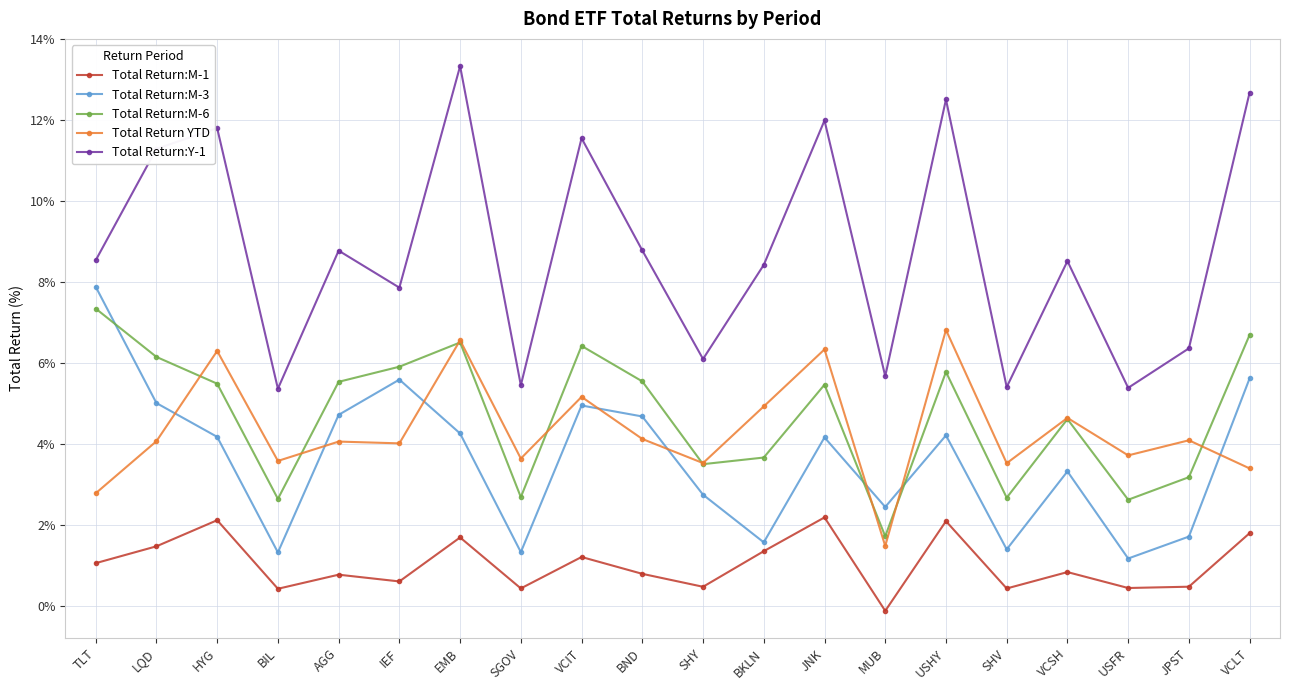

What is the difference between the Total Return:M-1 values at JNK and SGOV?

1.8